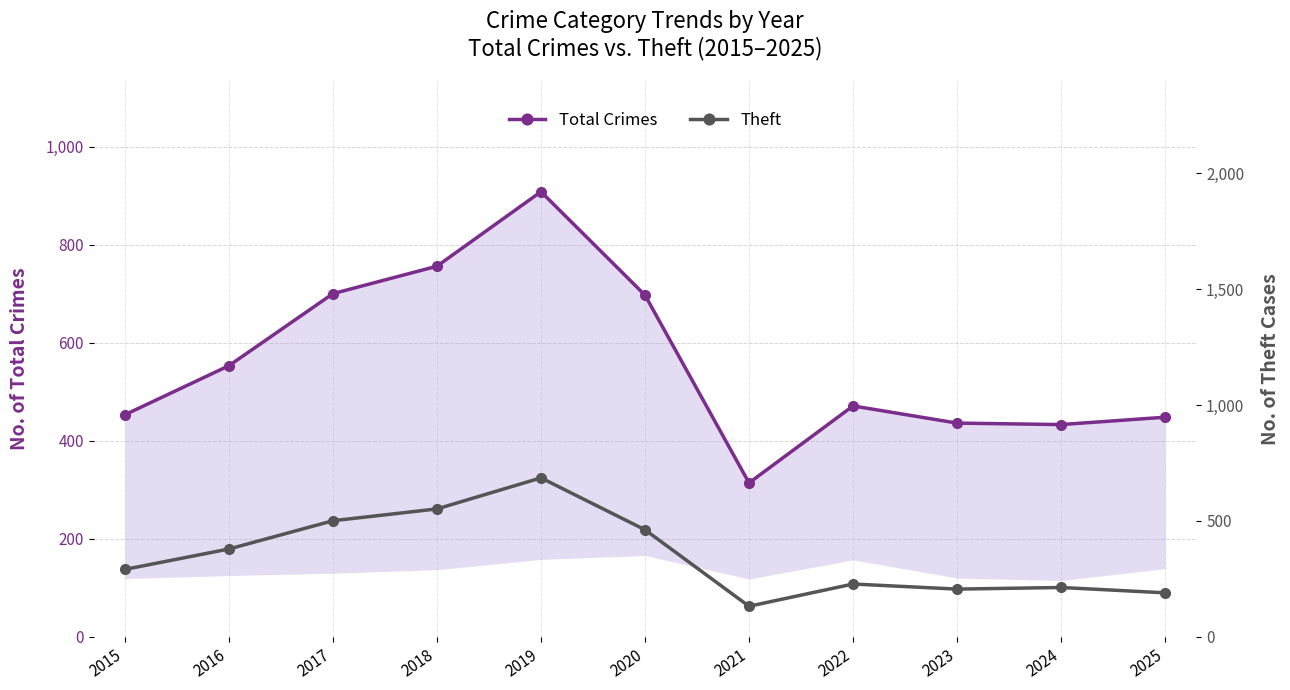

What is the minimum value shown in the chart?

132